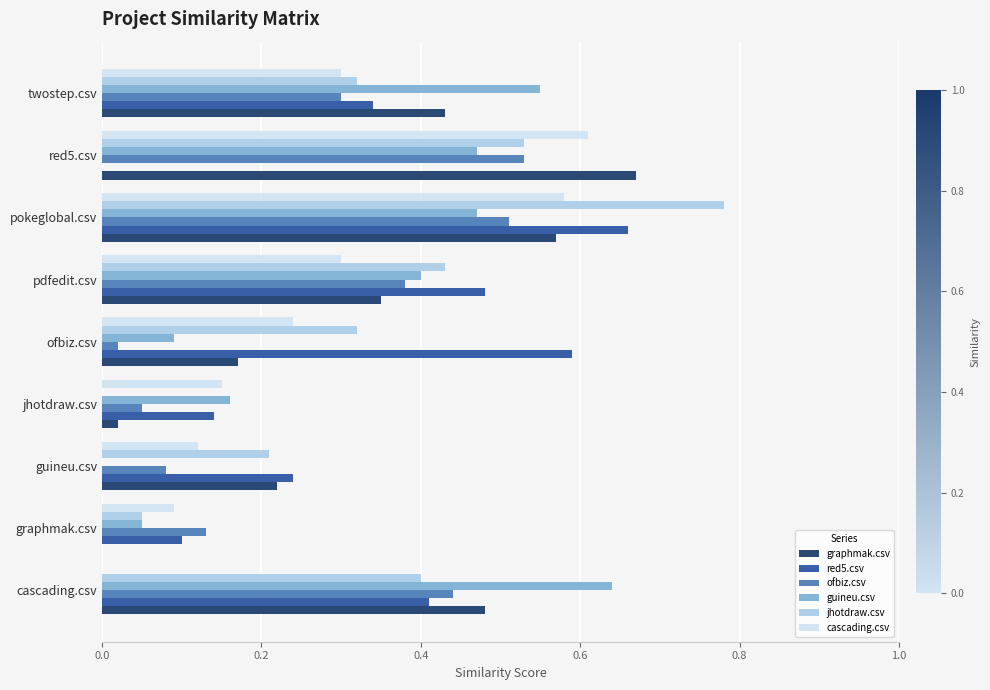

Which category has the highest value across all series?

pokeglobal.csv